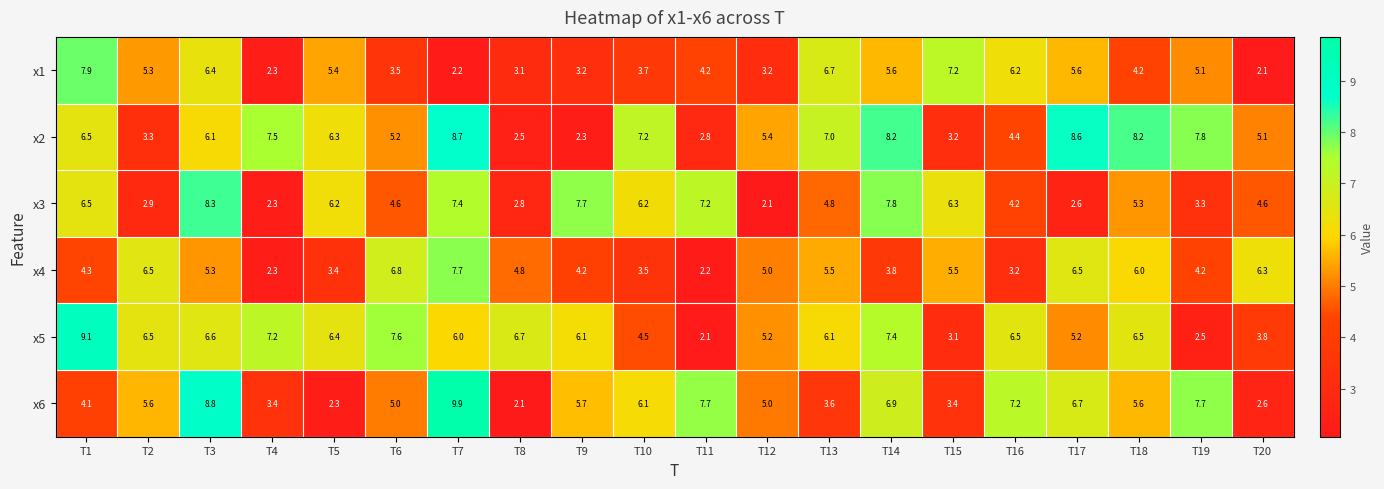

What is the total value across all series at T8?

22.0